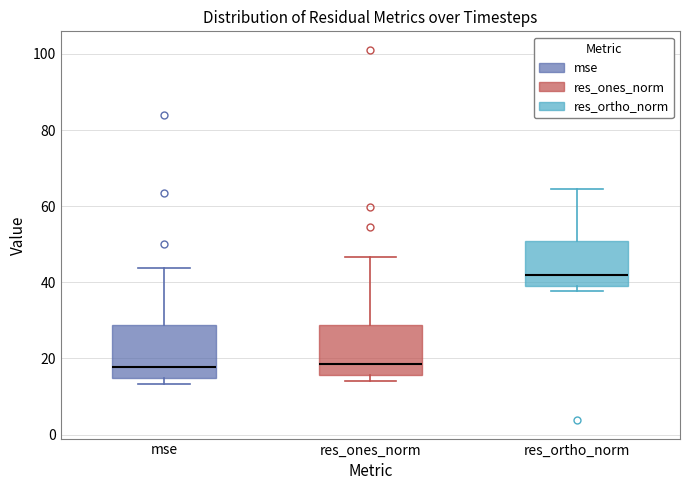

Which box's median line is the highest?

res_ortho_norm